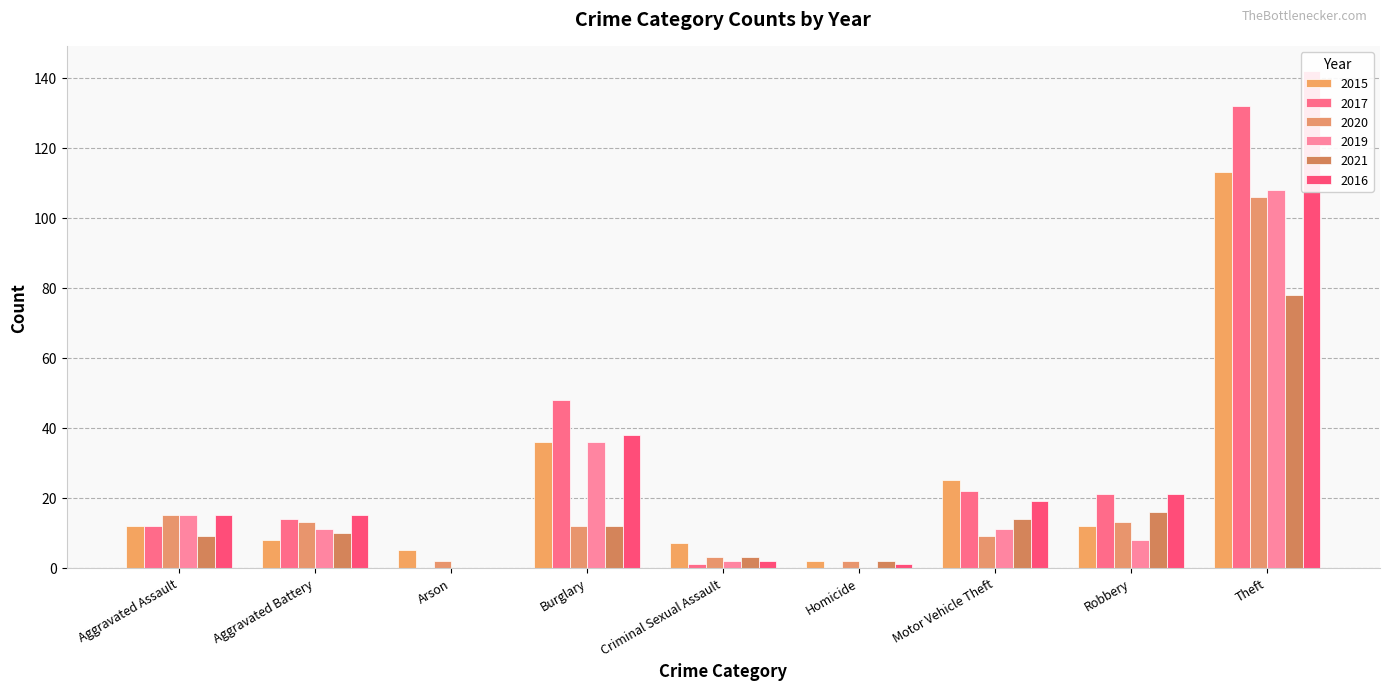

At which label is 2016 closest to 71?

Burglary